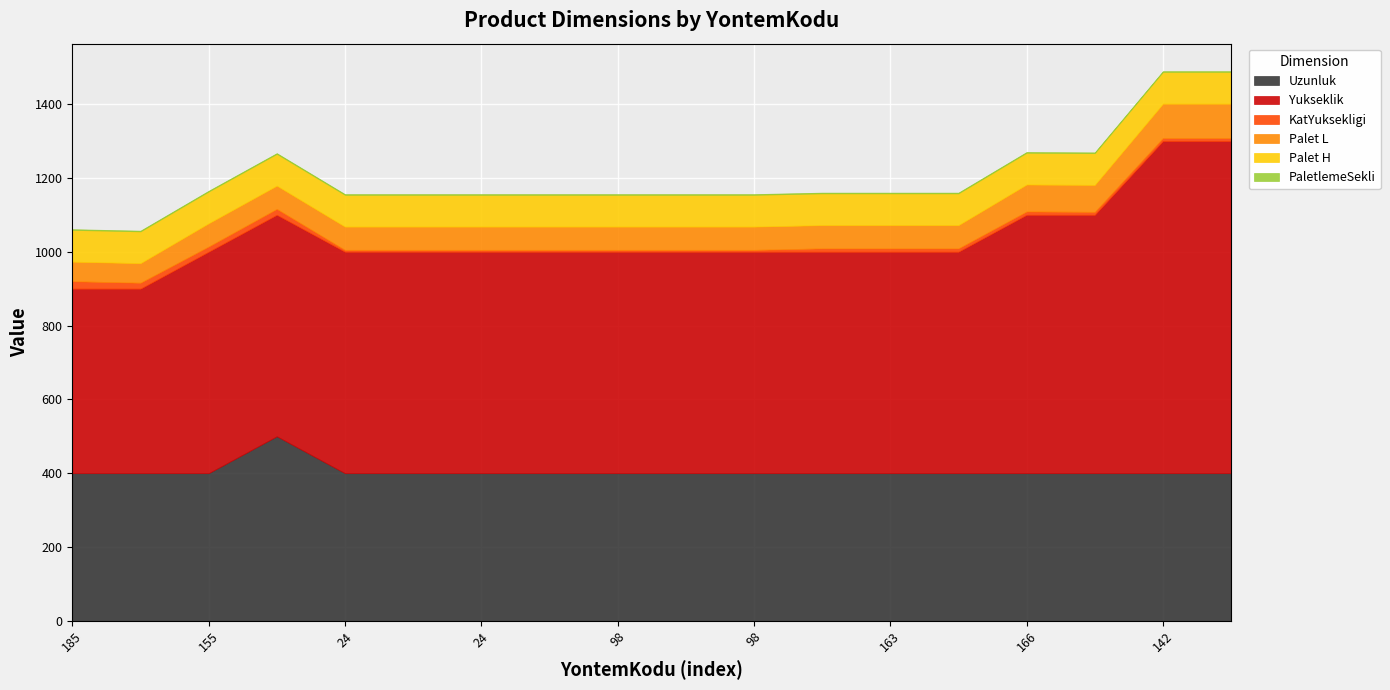

Reading left to right, extract all data points from this chart.

Uzunluk: 400	400	400	500	400	400	400	400	400	400	400	400	400	400	400	400	400	400
Yukseklik: 500	500	600	600	600	600	600	600	600	600	600	600	600	600	700	700	900	900
KatYuksekligi: 20	16	14	16	5	5	5	5	5	5	5	9	9	9	9	8	8	8
Palet L: 53	53	63	63	63	63	63	63	63	63	63	63	63	63	73	73	93	93
Palet H: 86	86	86	86	86	86	86	86	86	86	86	86	86	86	86	86	86	86
PaletlemeSekli: 2	2	2	2	2	2	2	2	2	2	2	2	2	2	2	2	2	2